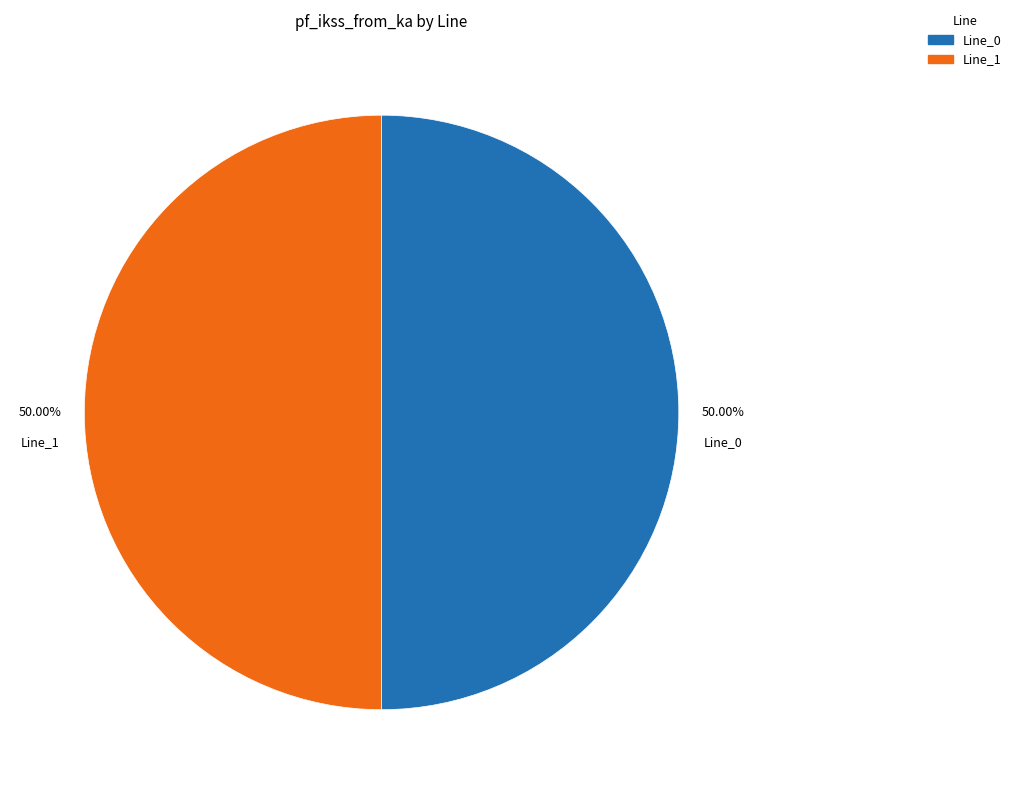

How many slices are in this pie chart?

2